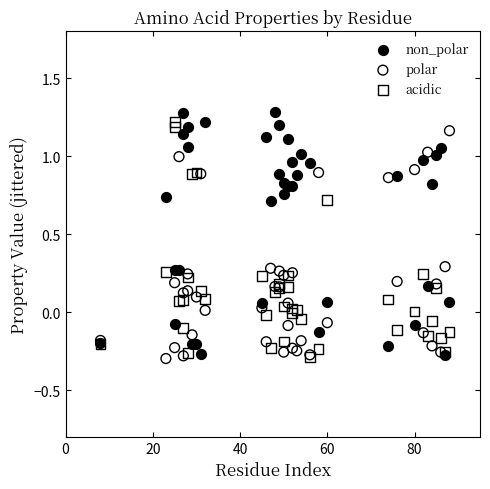

Which series contains the highest Y value?

non_polar